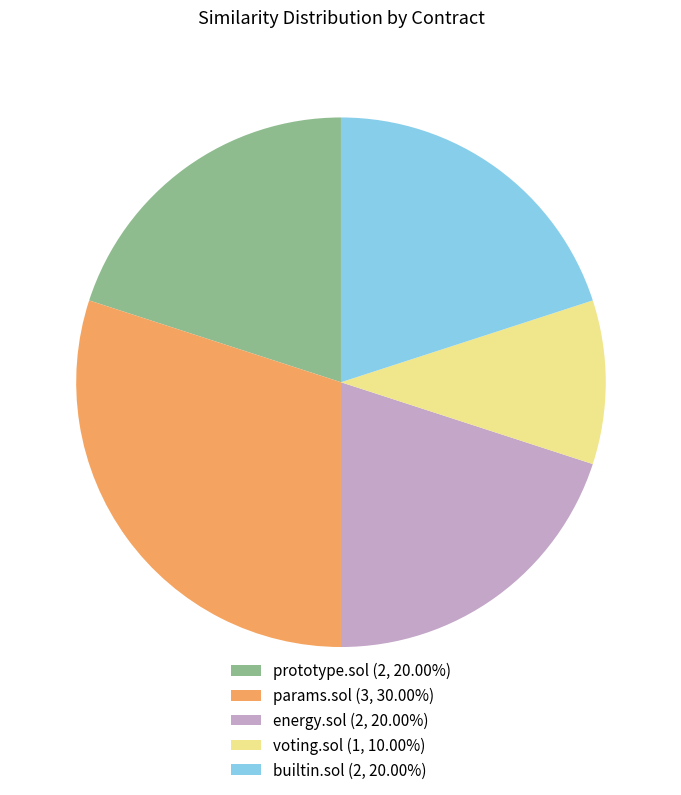

Is there any slice that represents more than half of the pie?

No